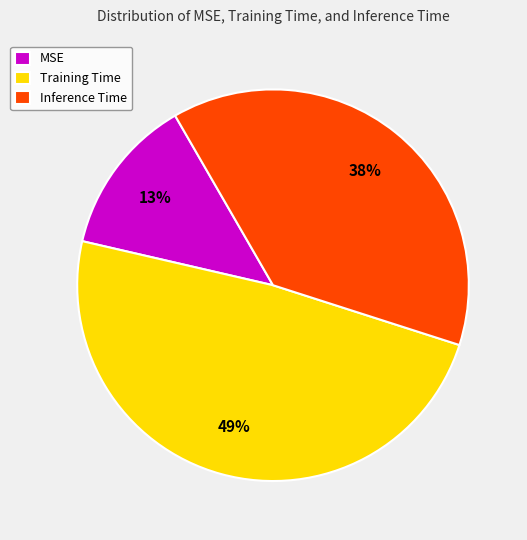

How many segments does this pie chart have?

3